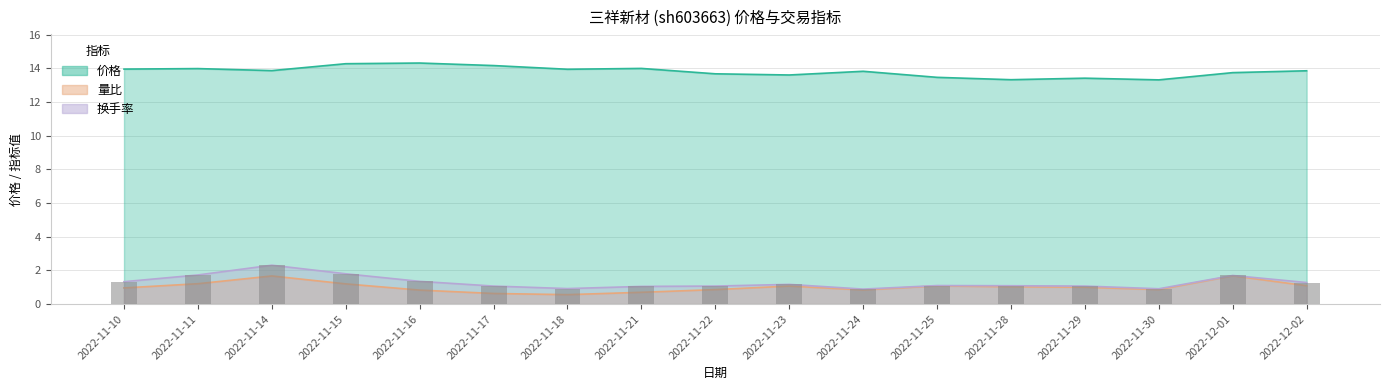

The 价格 series shows 14.3 at 2022-11-15. True or false?

True